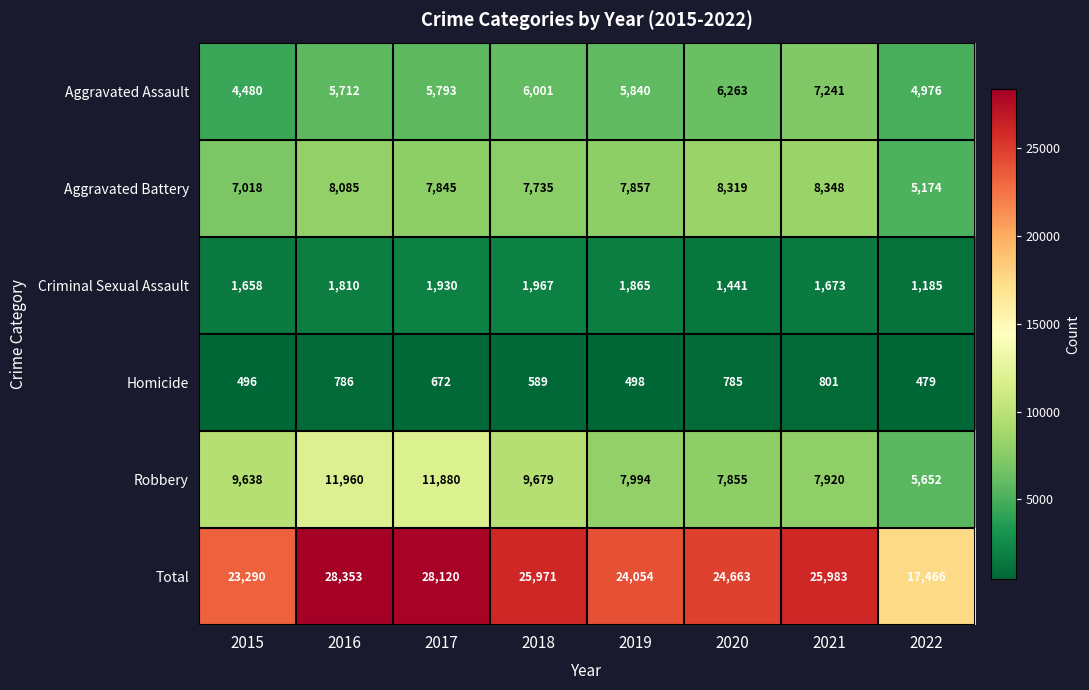

The value of Aggravated Battery at 2021 is 14738. True or false?

False